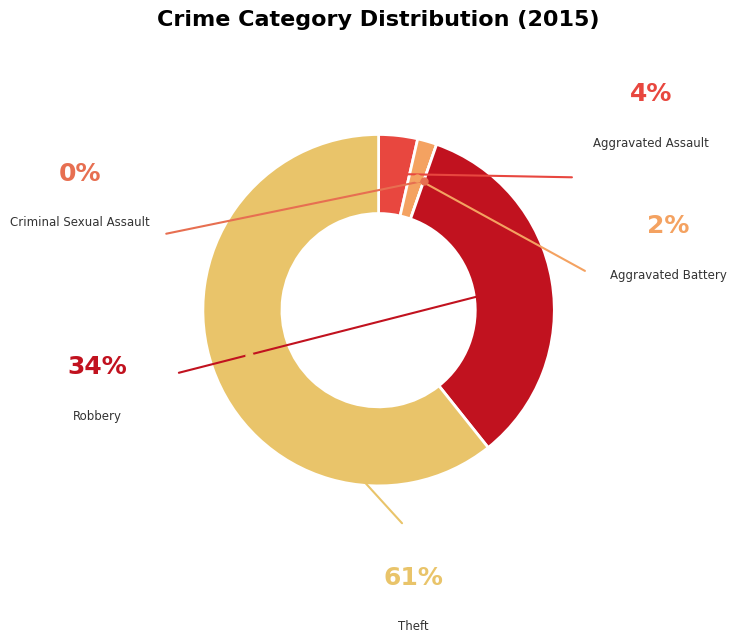

How many segments does this pie chart have?

5